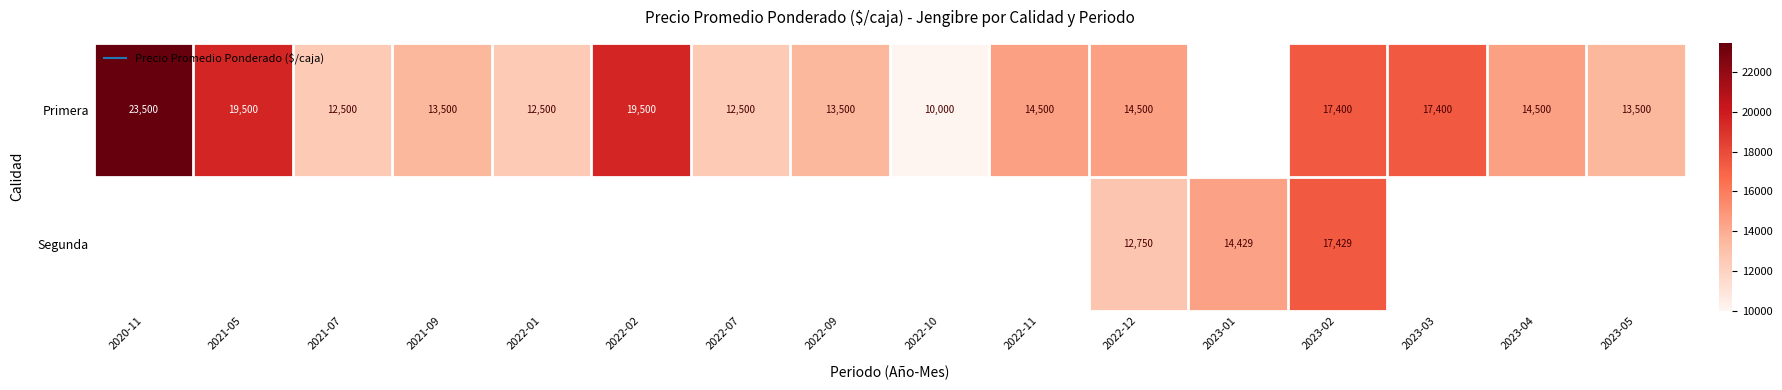

At which category does the chart reach its peak across all series?

2020-11